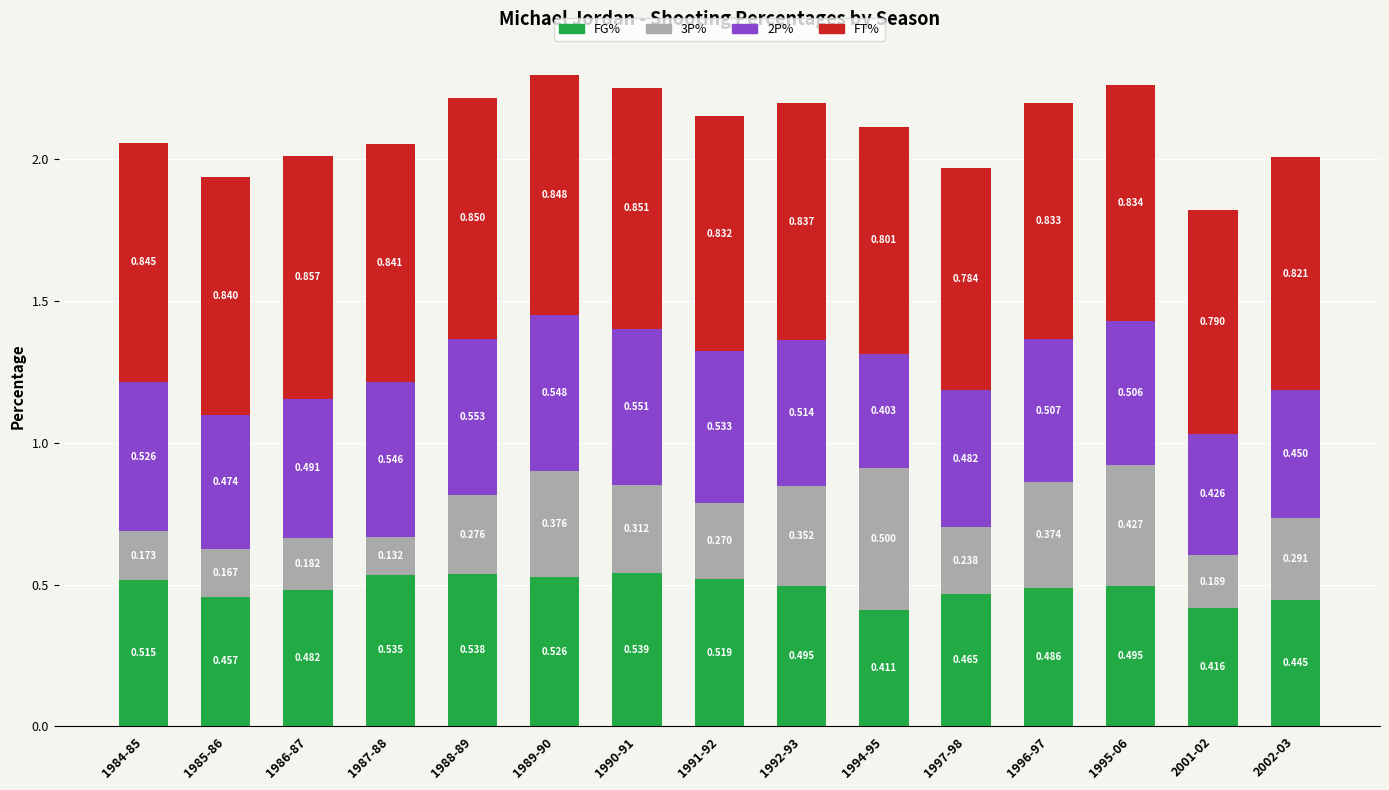

The value of 2P% at 1985-86 is 0.8. True or false?

False